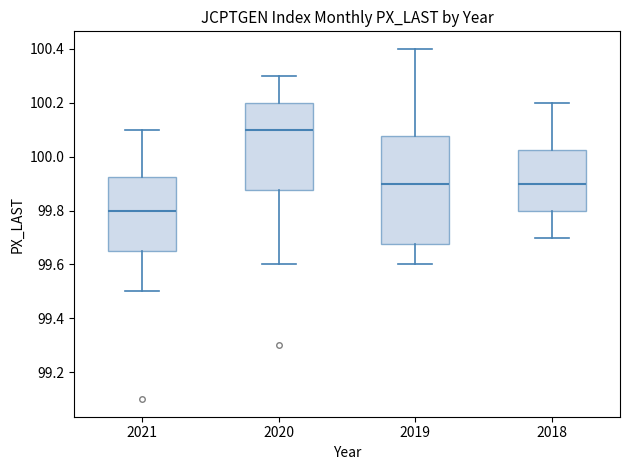

Where is the upper edge of the box at x = 2020 on the y-axis? The values are not printed on the chart, so give them approximately, as read against the axis.

100.20